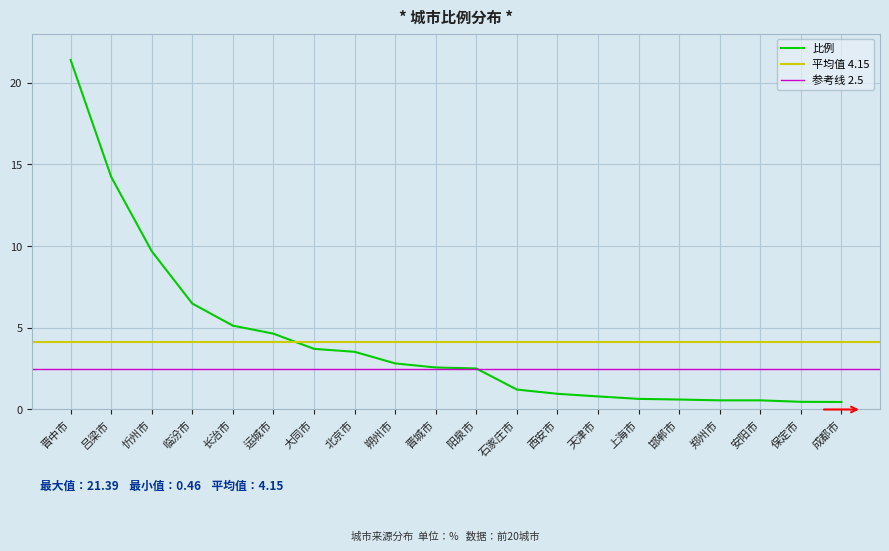

At which label does the data first exceed 2?

晋中市